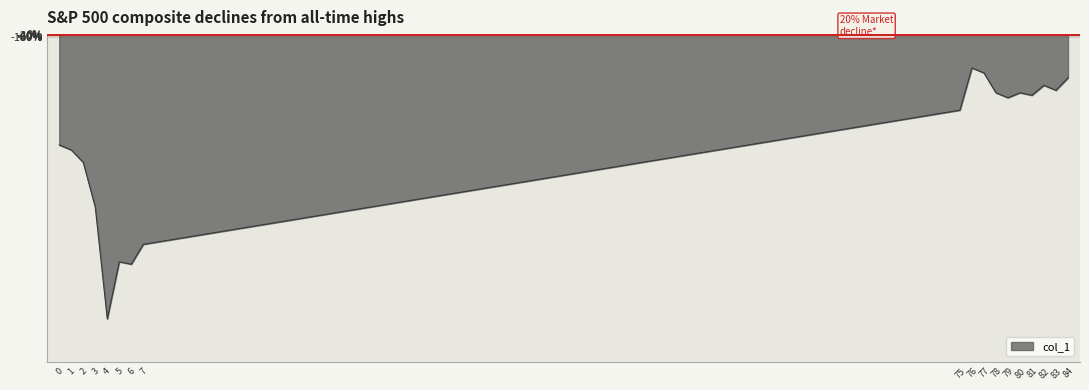

What is the difference between the values at 3 and 82?

4277.2